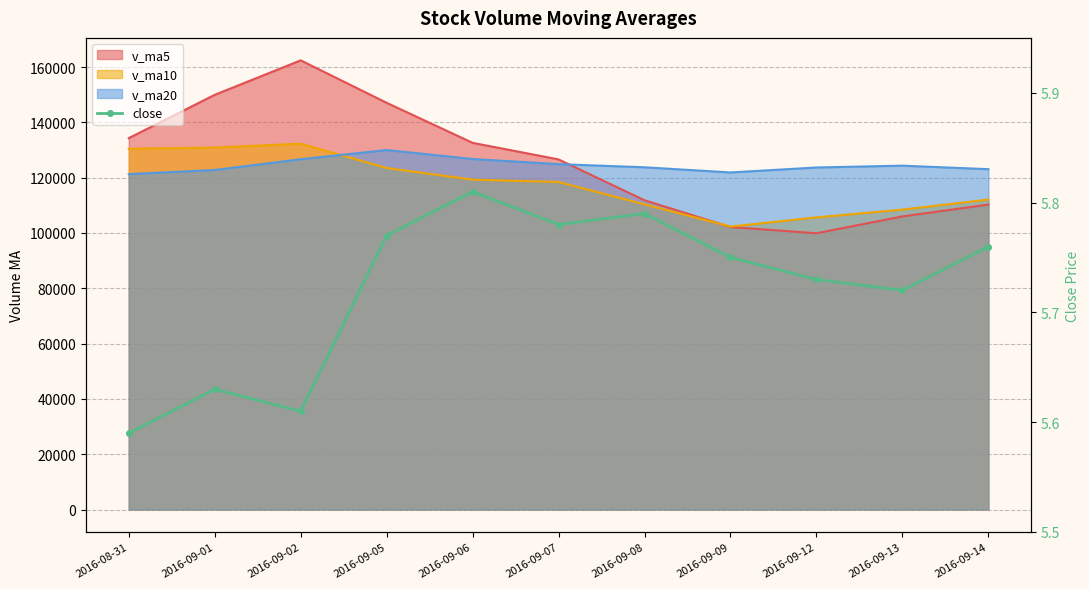

Reading left to right, what are all the values shown in this chart?

5.6	5.6	5.6	5.8	5.8	5.8	5.8	5.8	5.7	5.7	5.8